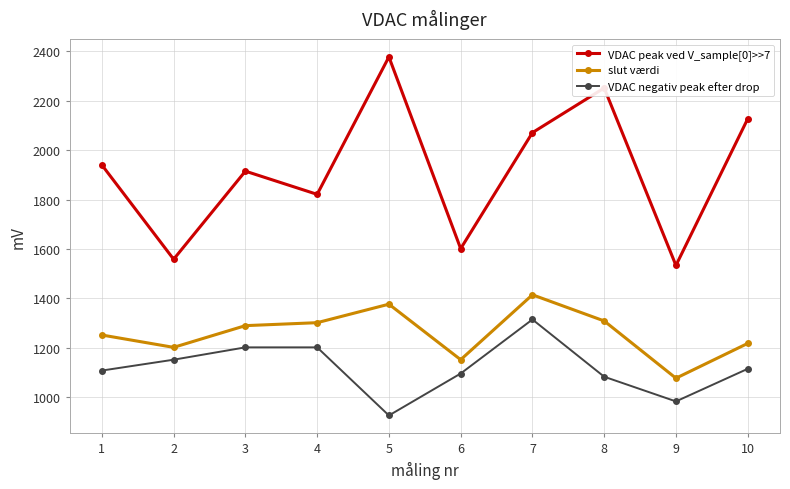

Which category has the lowest value across all series?

5